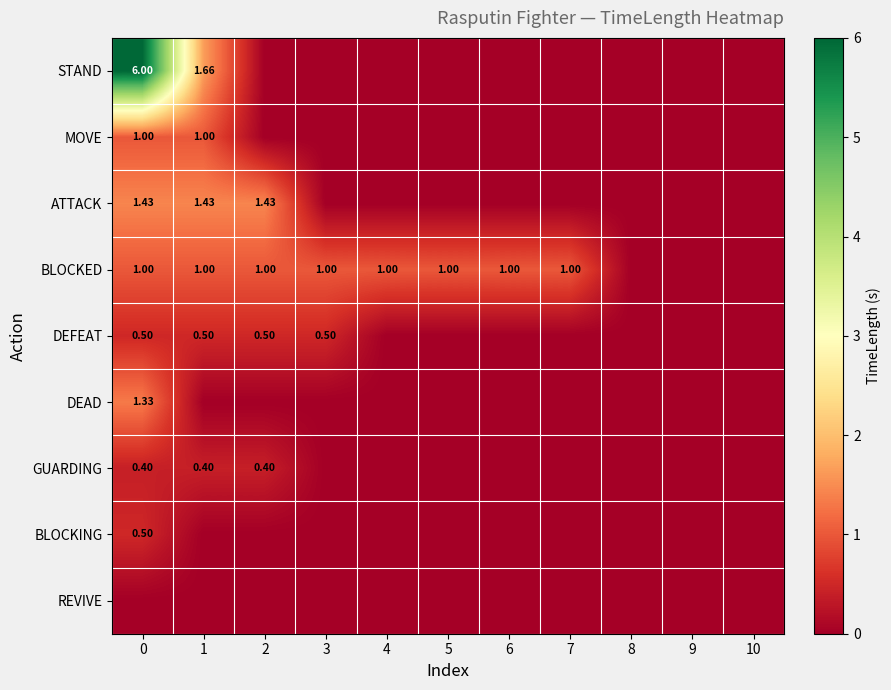

At how many categories does at least one series exceed 0?

8